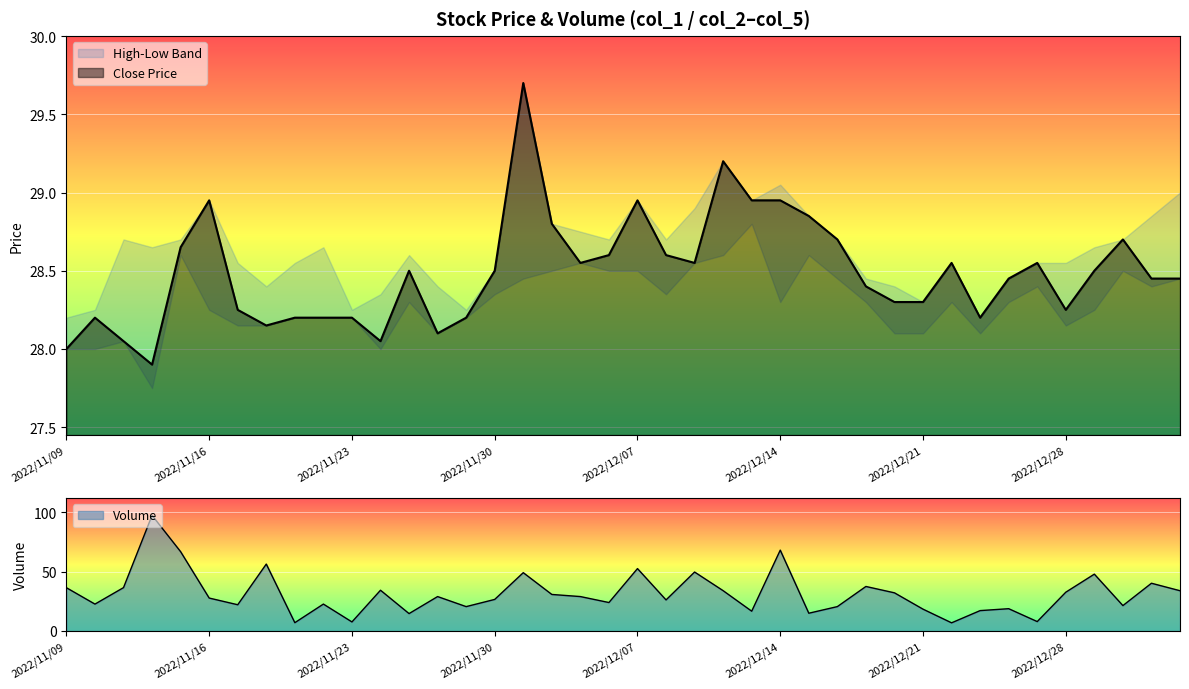

How many lines are shown in the chart?

1